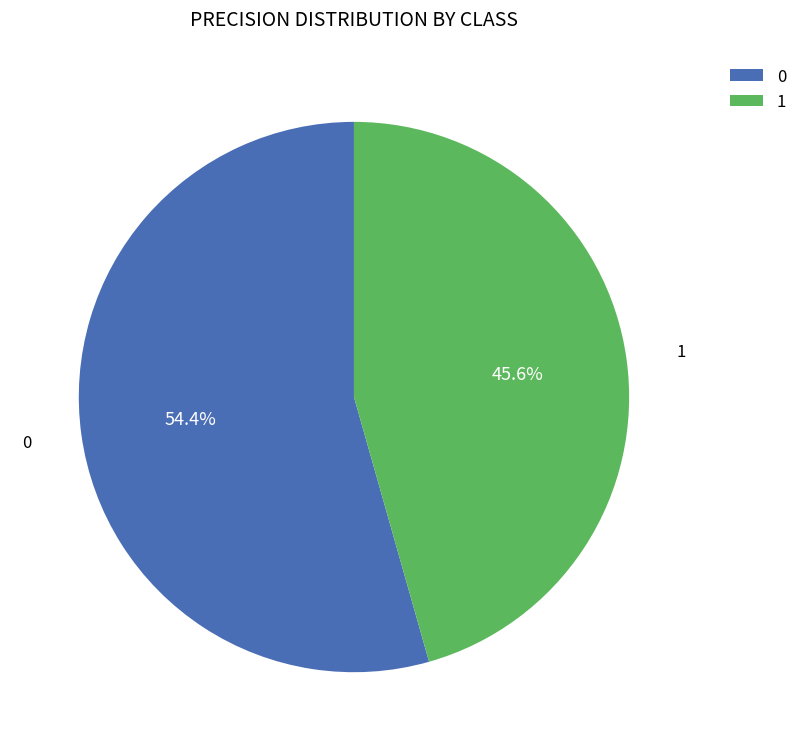

Combined, what portion of the pie is 1 and 0?

100.0%